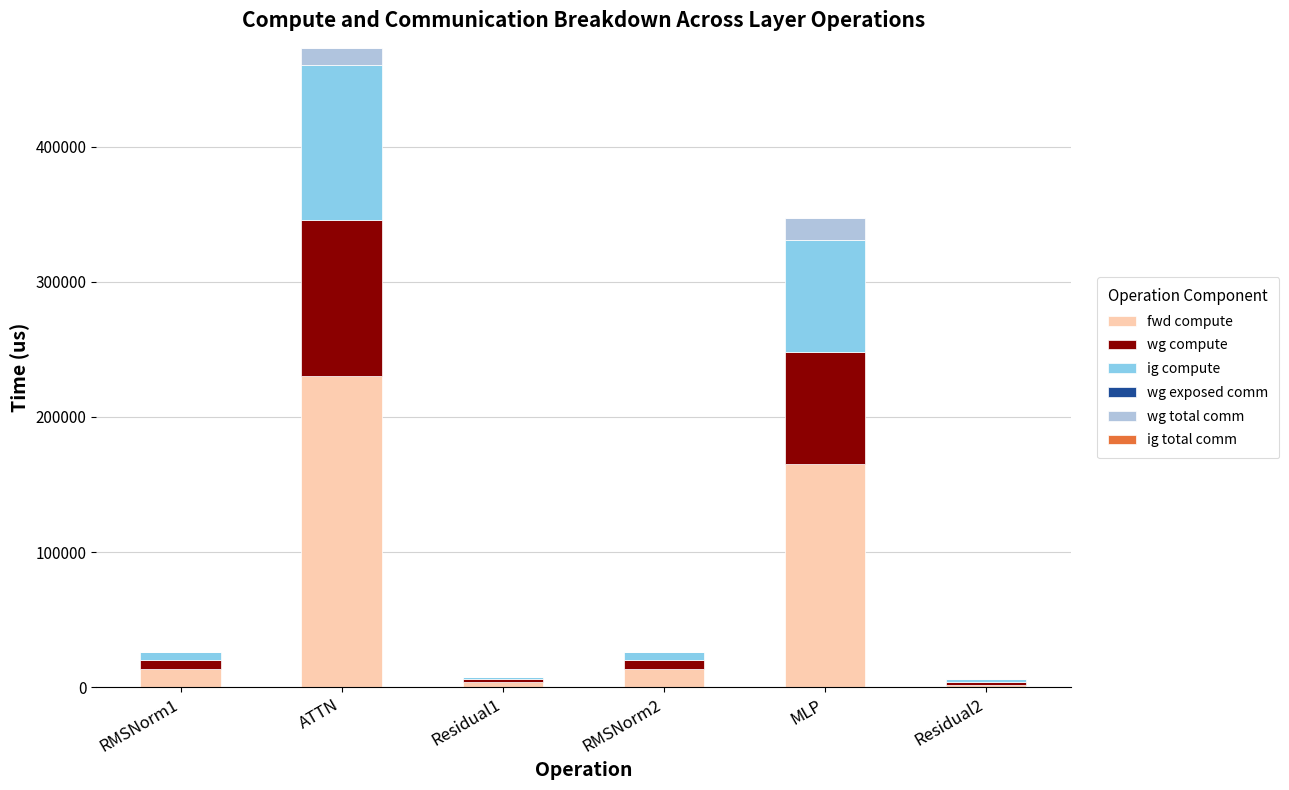

Are the bars horizontal?

No